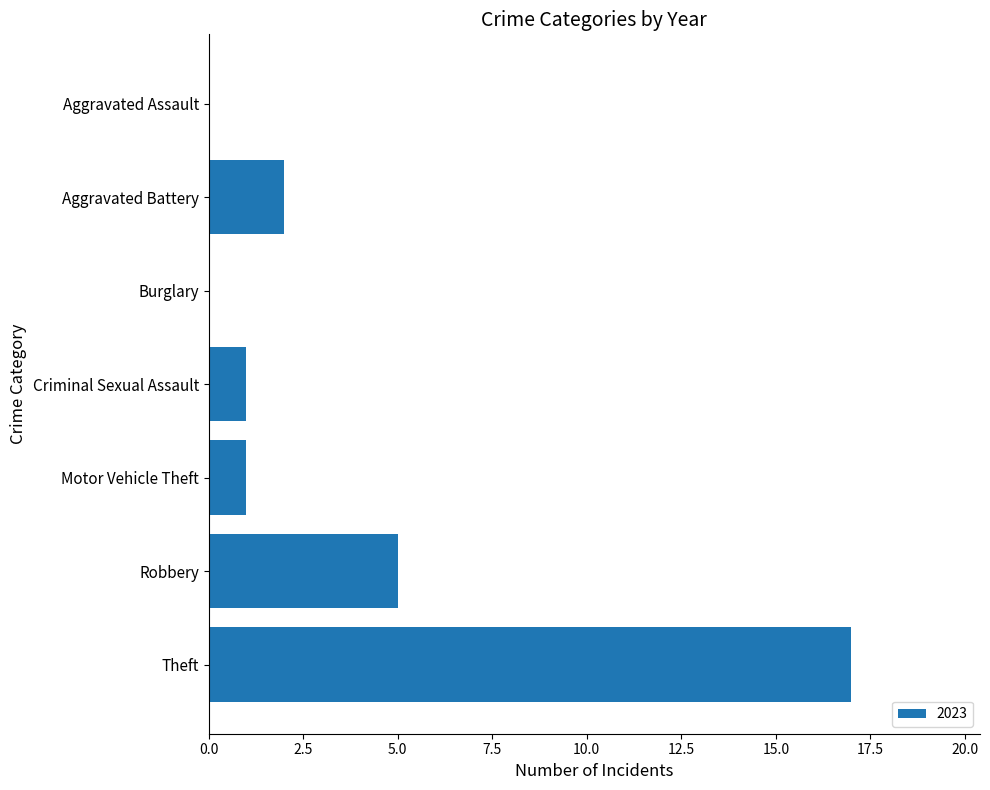

Between Aggravated Assault and Motor Vehicle Theft, which is larger?

Motor Vehicle Theft